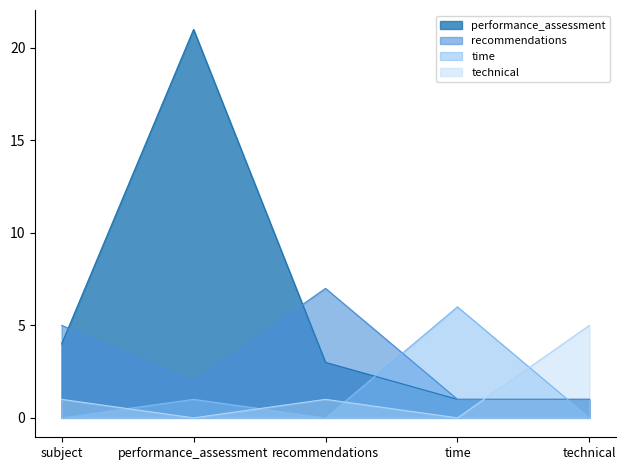

Does the chart have visible grid lines?

No